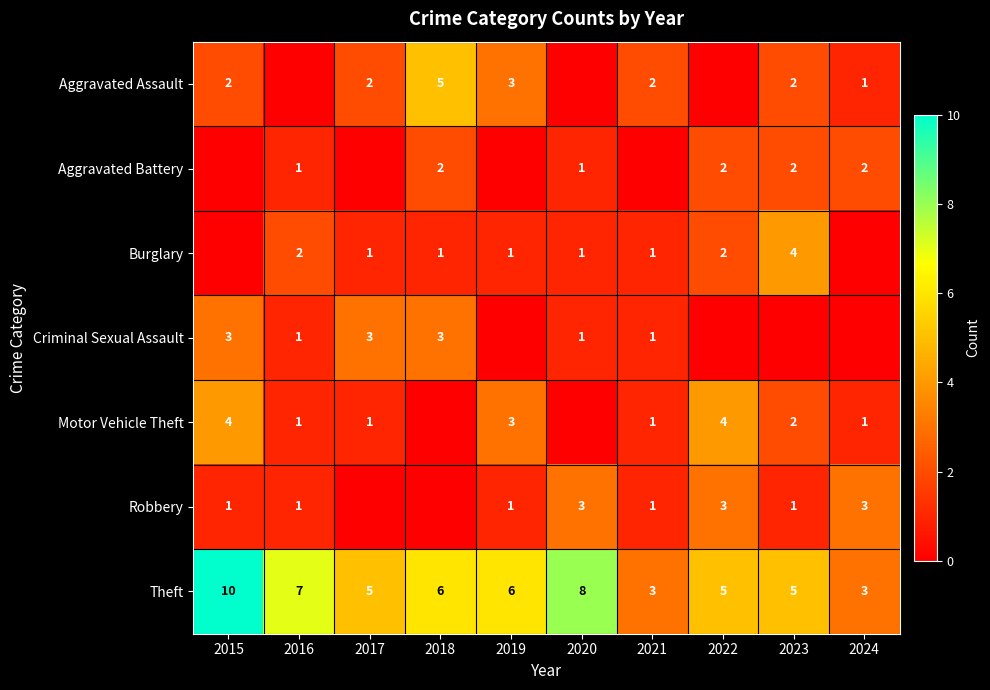

At which label does Theft first exceed 6?

2015